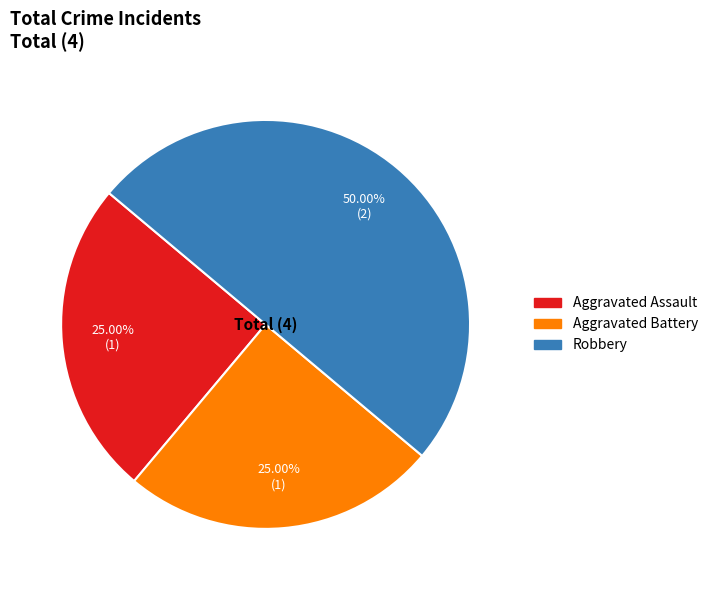

Do Robbery and Aggravated Assault together represent more than half of the pie?

Yes